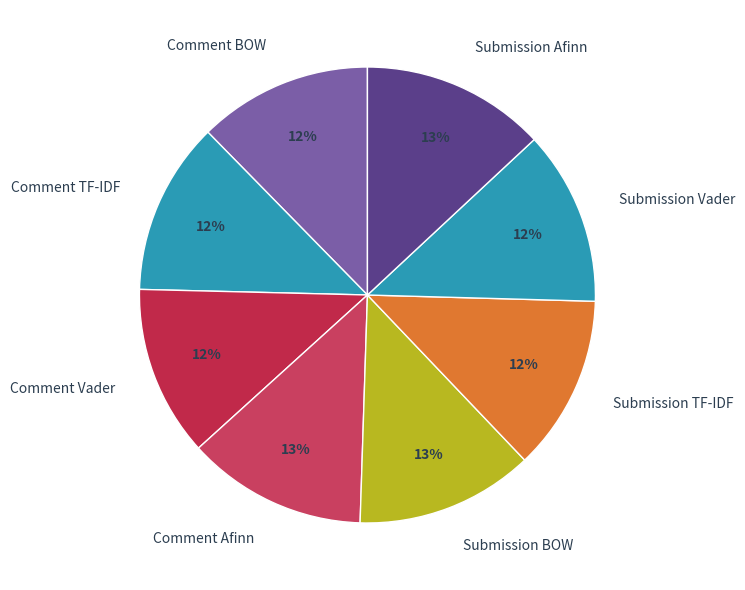

True or false: Comment TF-IDF accounts for 12% of the total.

True